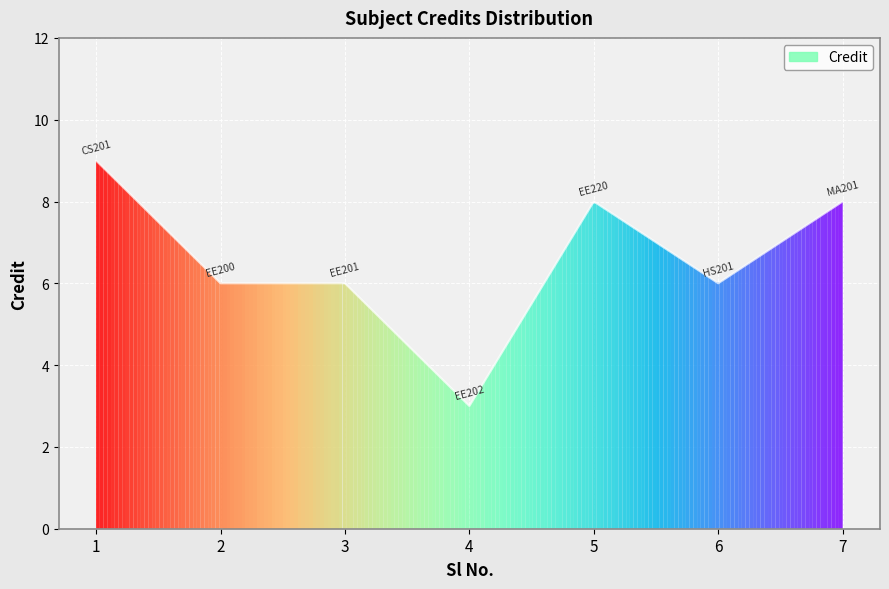

Between 1 and 2, which is larger?

1